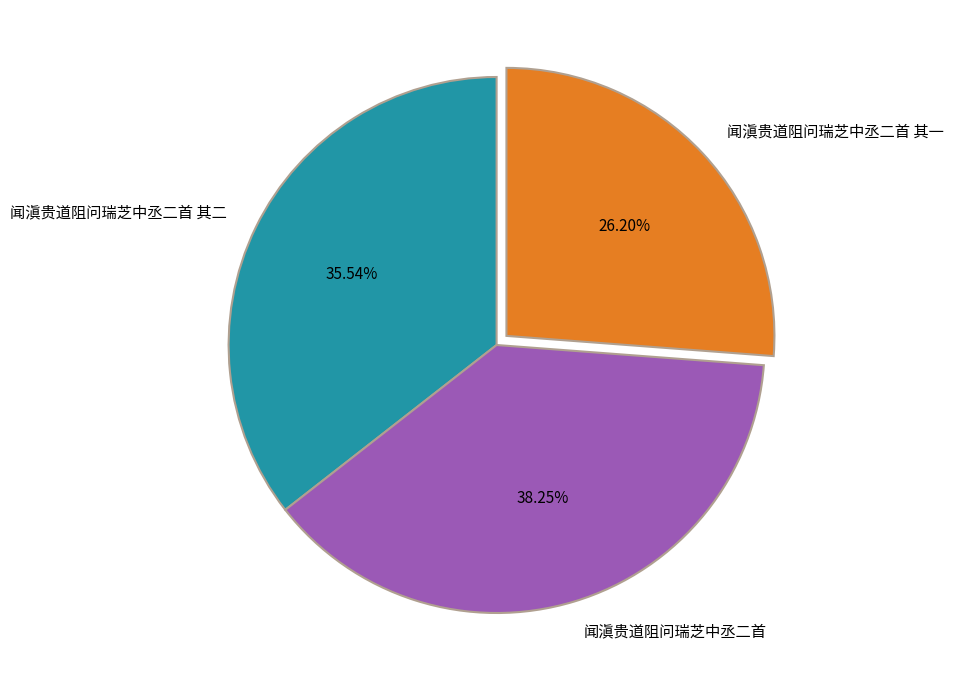

The 闻滇贵道阻问瑞芝中丞二首 其一 slice represents 26% of the pie. True or false?

True